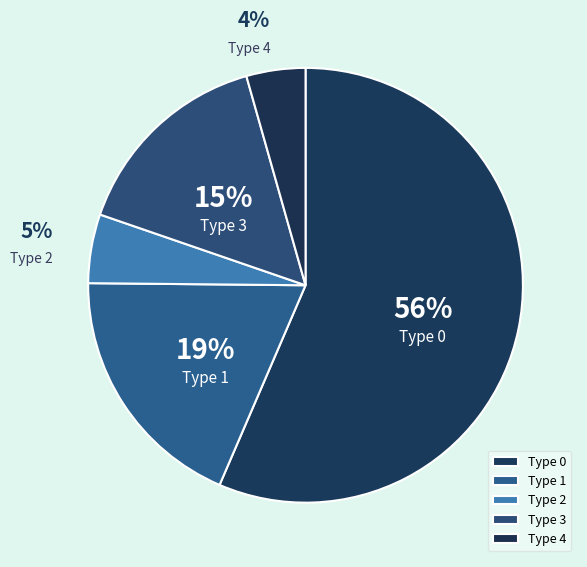

True or false: Type 0 accounts for 44% of the total.

False